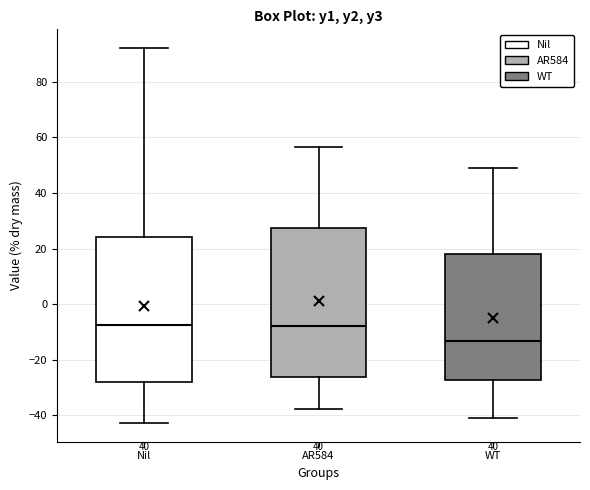

Which box has the lowest median line?

WT